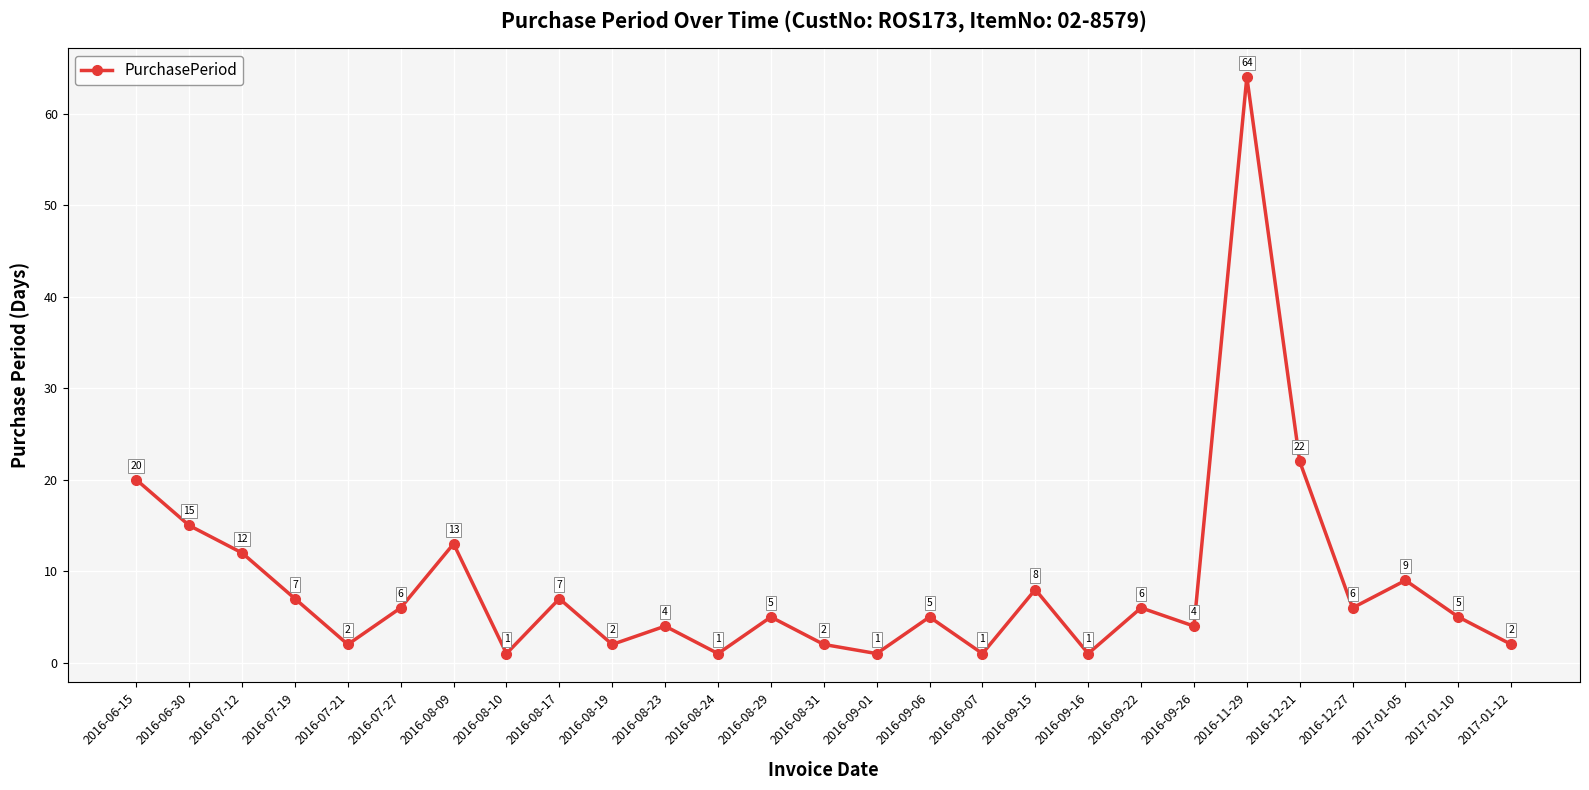

At which category does the data reach its first local valley?

2016-07-21